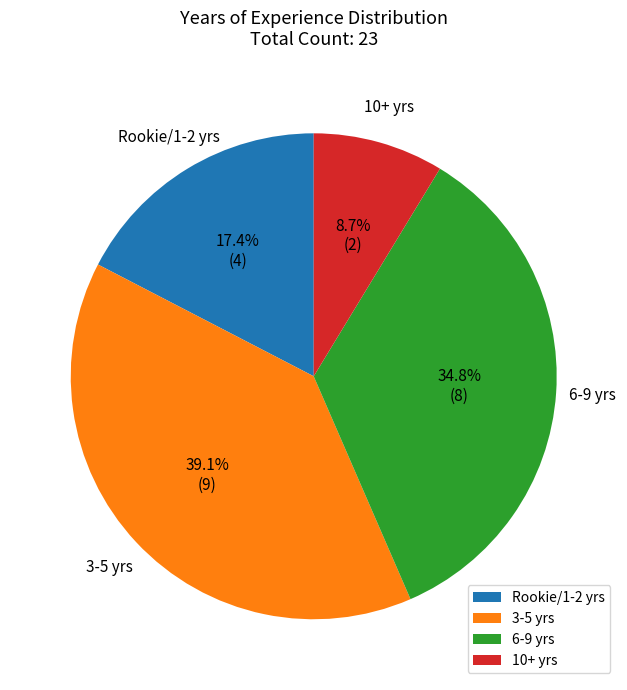

What is the largest slice in the pie chart?

3-5 yrs